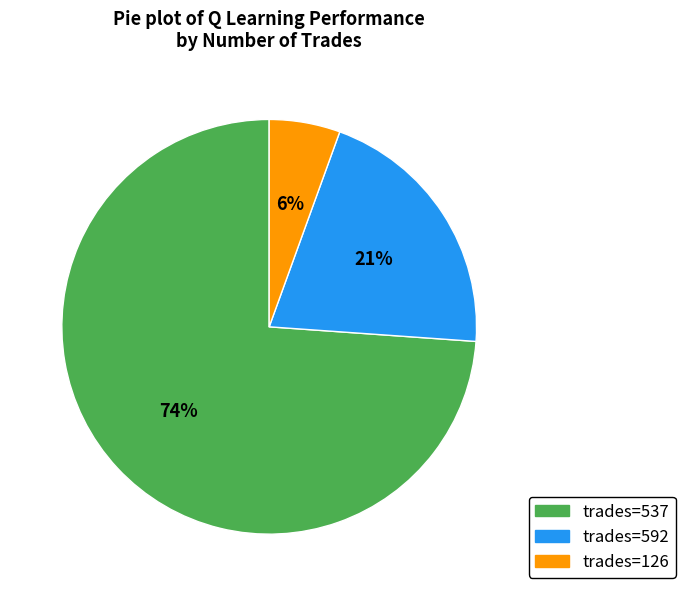

To the nearest percent, what is the average slice percentage?

33%